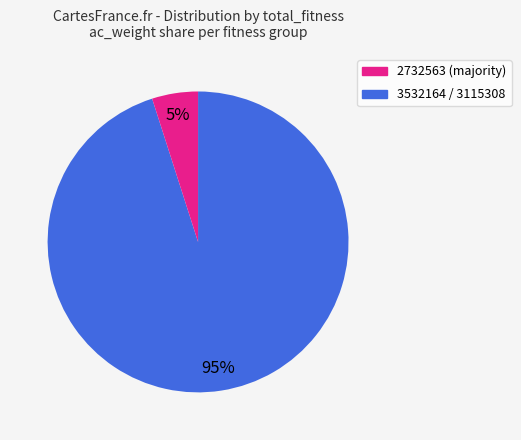

The 3532164 / 3115308 slice represents 5% of the pie. True or false?

True